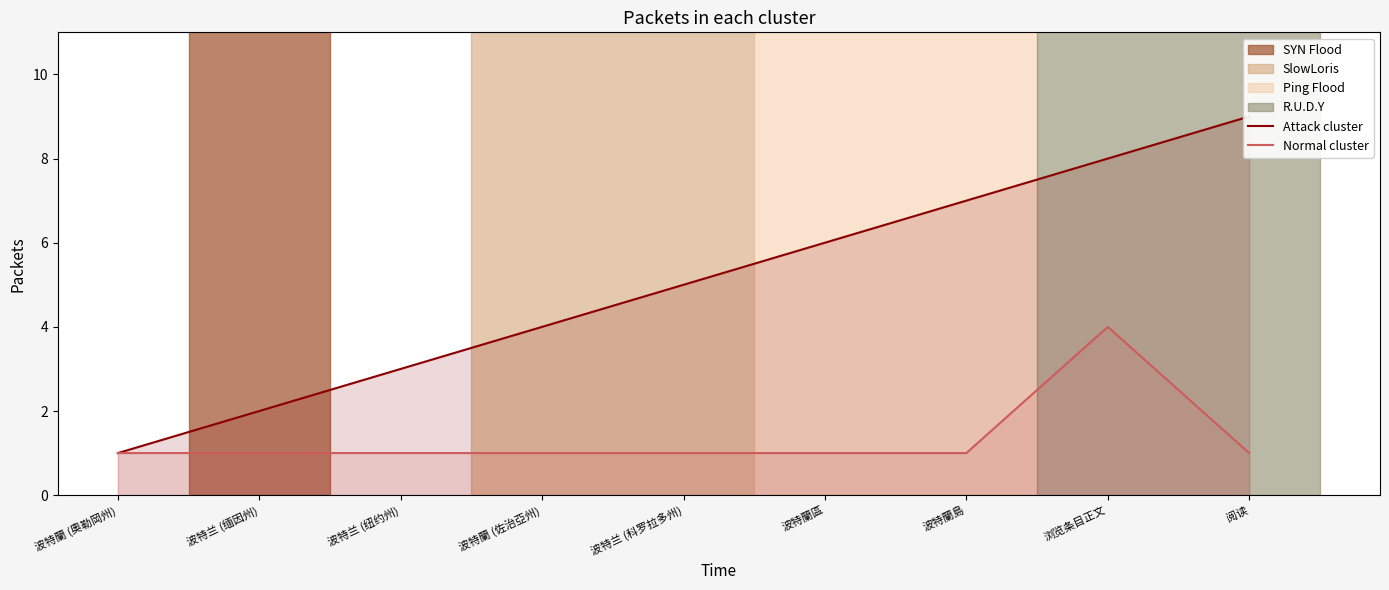

What is the label of the 9th point from the right?

波特蘭 (奧勒岡州)